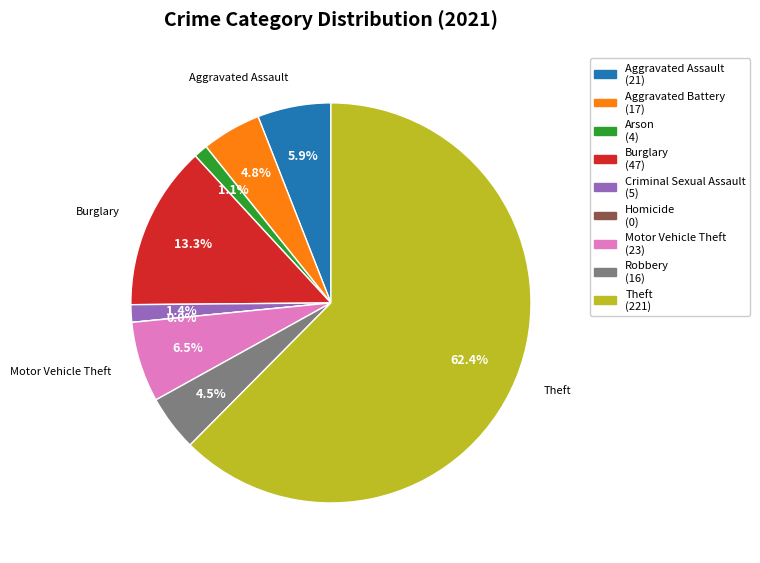

True or false: Aggravated Battery accounts for 1% of the total.

False